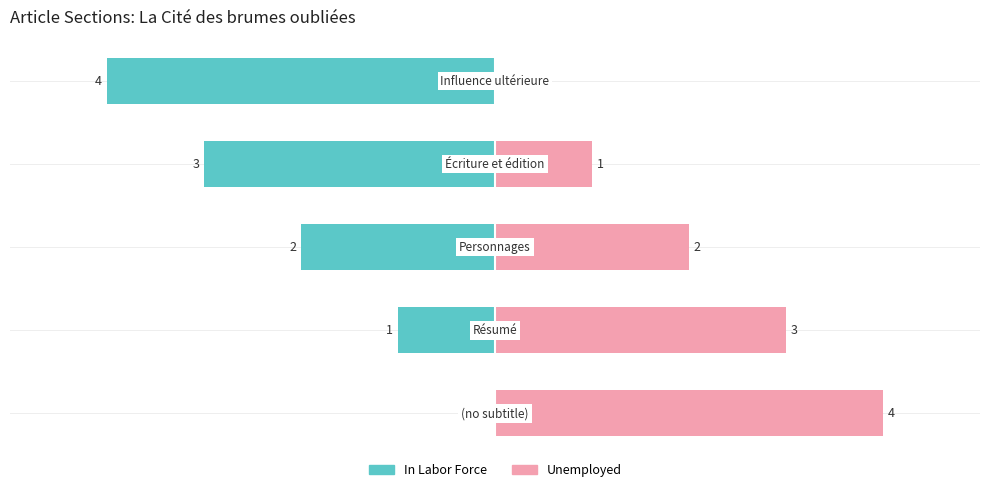

What is the average value of the In Labor Force series?

-2